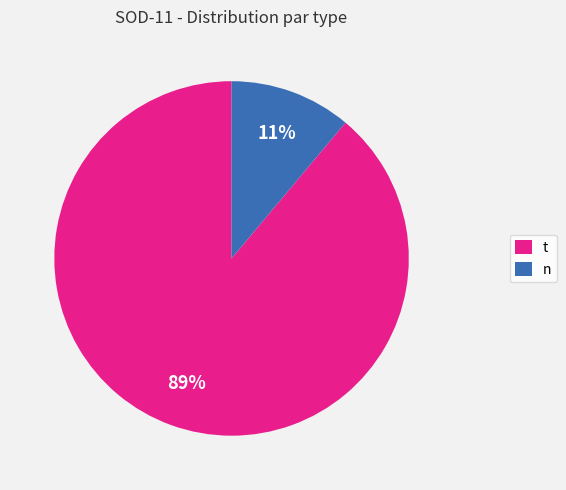

To the nearest percent, what is the average slice percentage?

50%